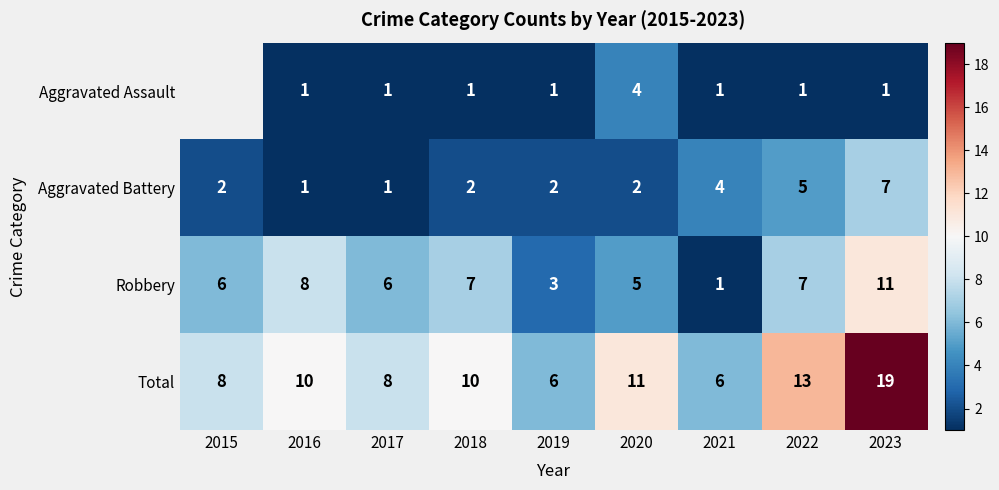

Rank the series at 2019 from lowest to highest value.

Aggravated Assault, Aggravated Battery, Robbery, Total